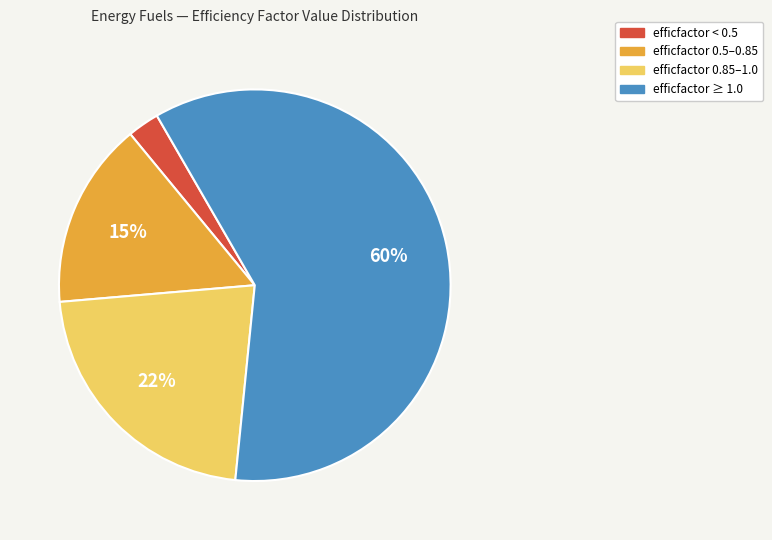

Is there a majority slice in this chart?

Yes